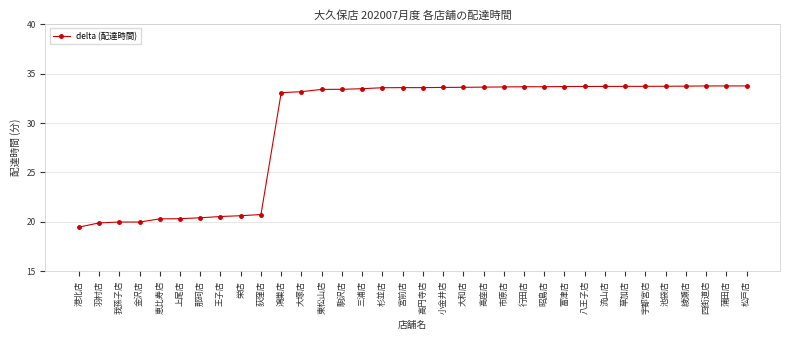

What is the greatest value displayed?

33.8